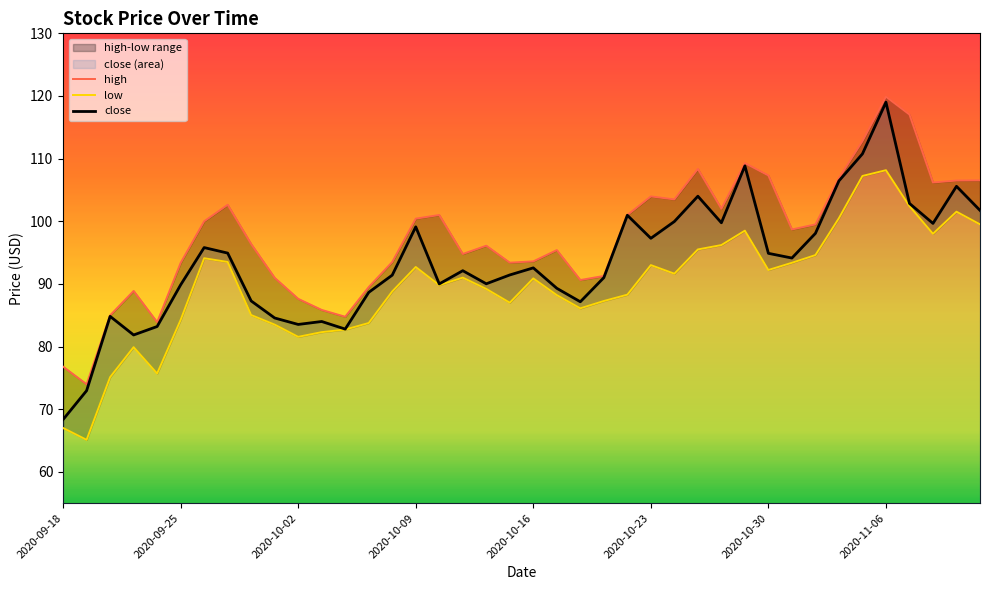

At which label does close reach its minimum?

2020-09-18